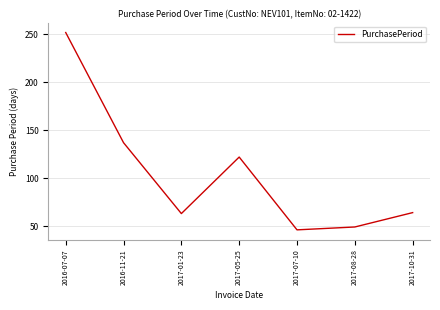

At which category does the data reach its first local valley?

2017-01-23